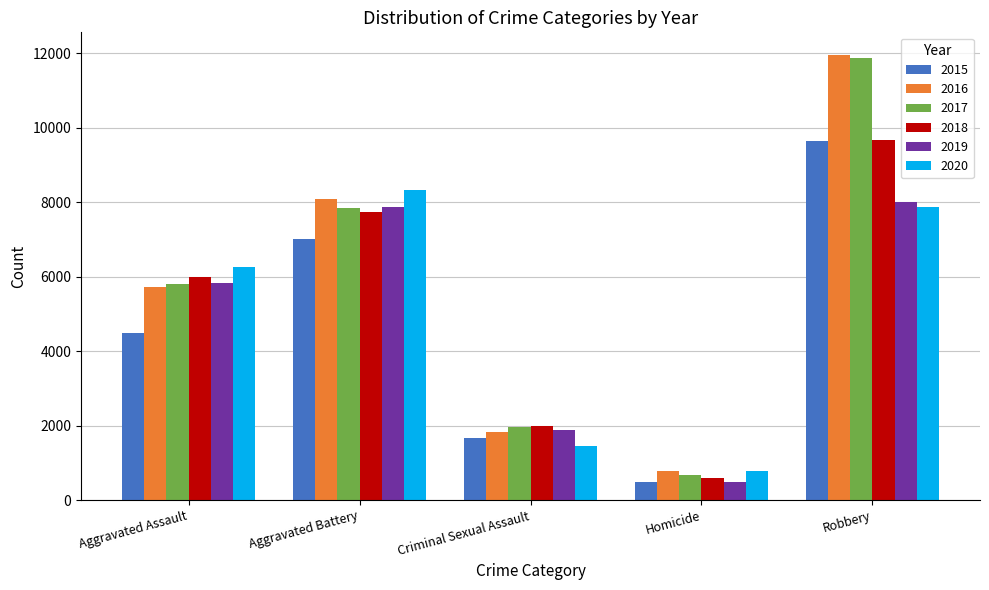

What is the average value of the 2019 series?

4814